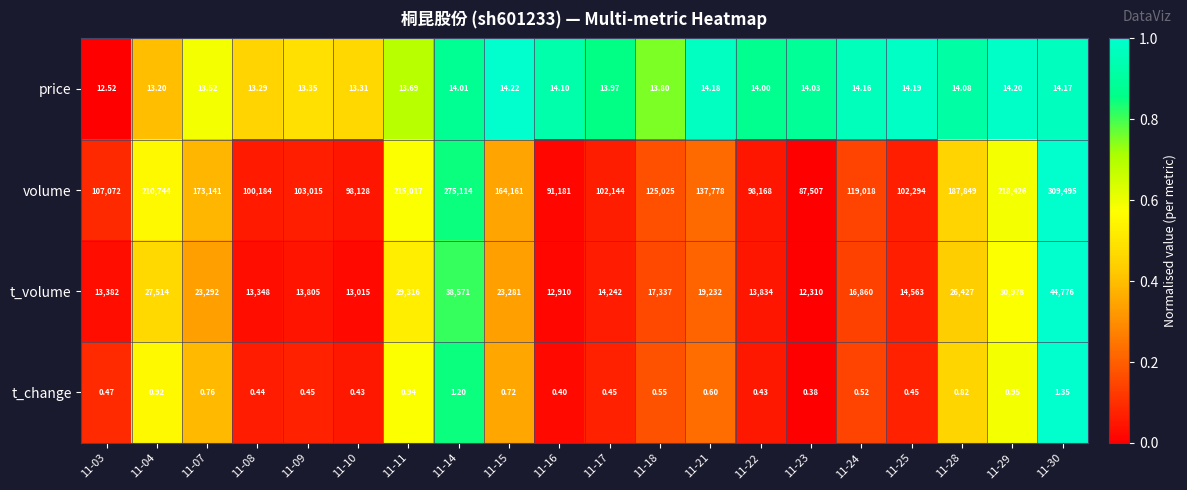

List the series in order of their peak value, highest first.

volume, t_volume, price, t_change